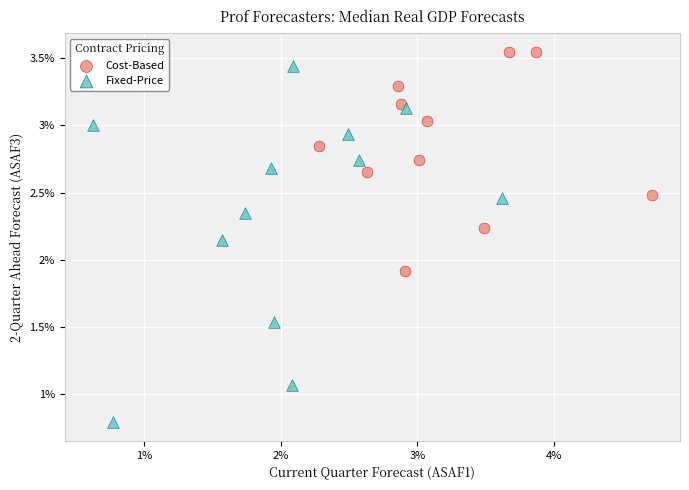

Which series contains the highest Y value?

Cost-Based